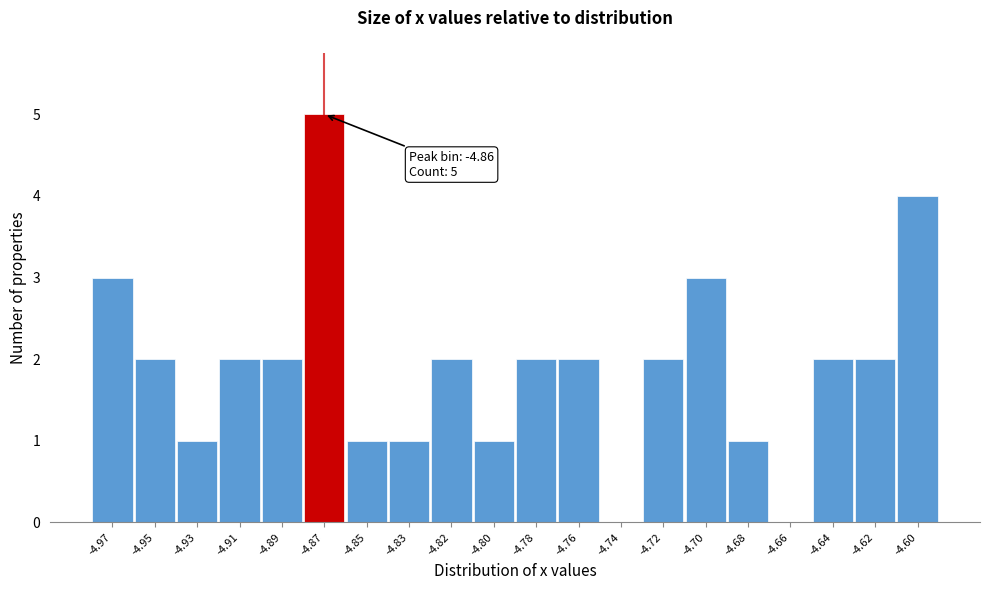

Reading left to right, list all the values displayed in this chart.

-4.97=3	-4.95=2	-4.93=1	-4.91=2	-4.89=2	-4.87=5	-4.85=1	-4.83=1	-4.82=2	-4.80=1	-4.78=2	-4.76=2	-4.74=0	-4.72=2	-4.70=3	-4.68=1	-4.66=0	-4.64=2	-4.62=2	-4.60=4